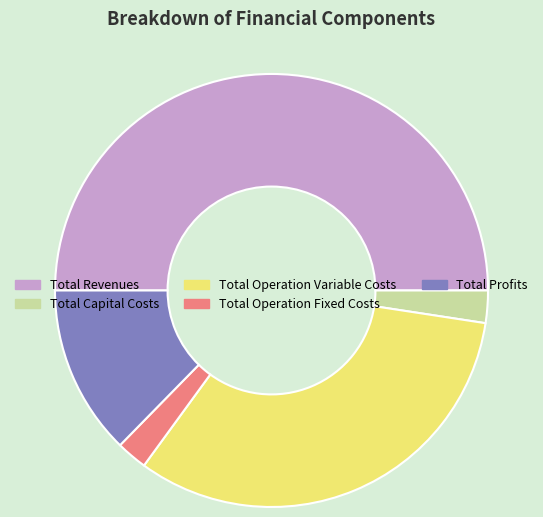

Does Total Operation Variable Costs account for over 50% of the chart?

No